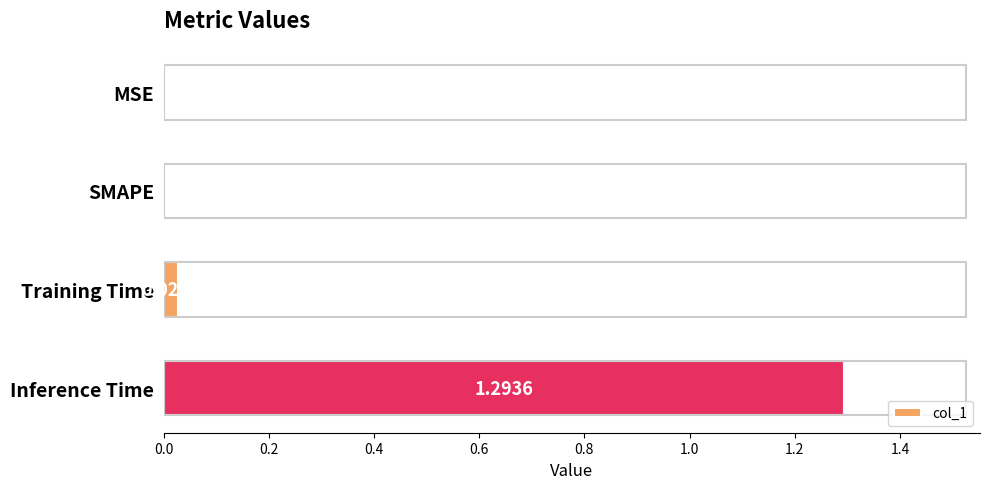

Which category has the highest value across all series?

Inference Time